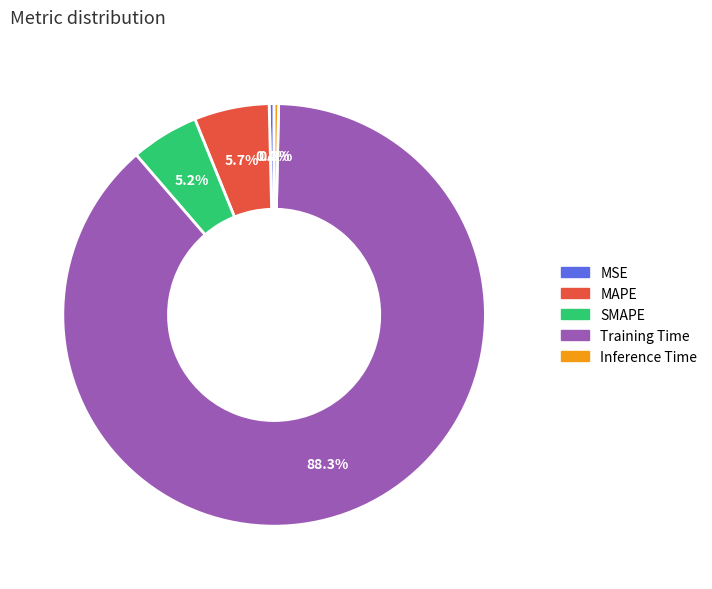

True or false: MSE accounts for 13% of the total.

False